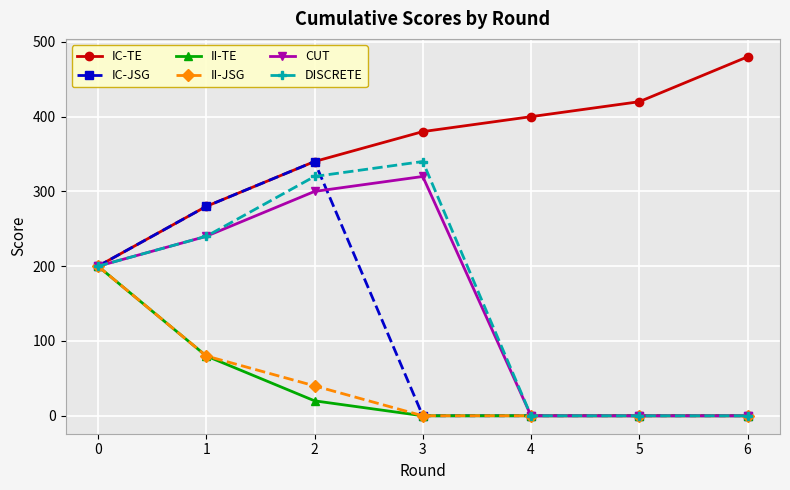

What is the difference between the IC-JSG values at 2 and 3?

340